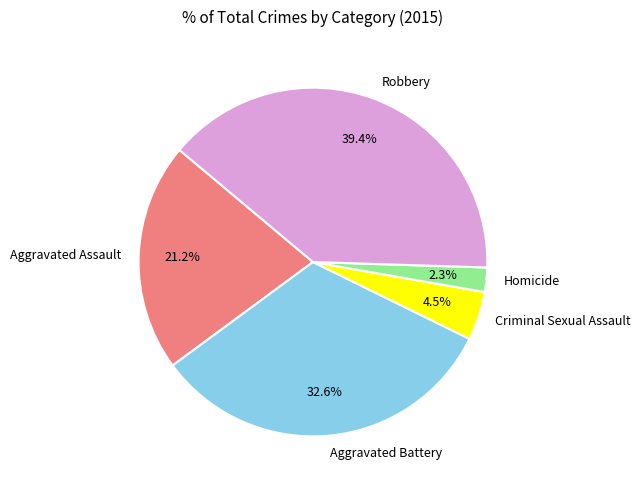

To the nearest percent, what is the combined percentage of Aggravated Assault and Criminal Sexual Assault?

26%